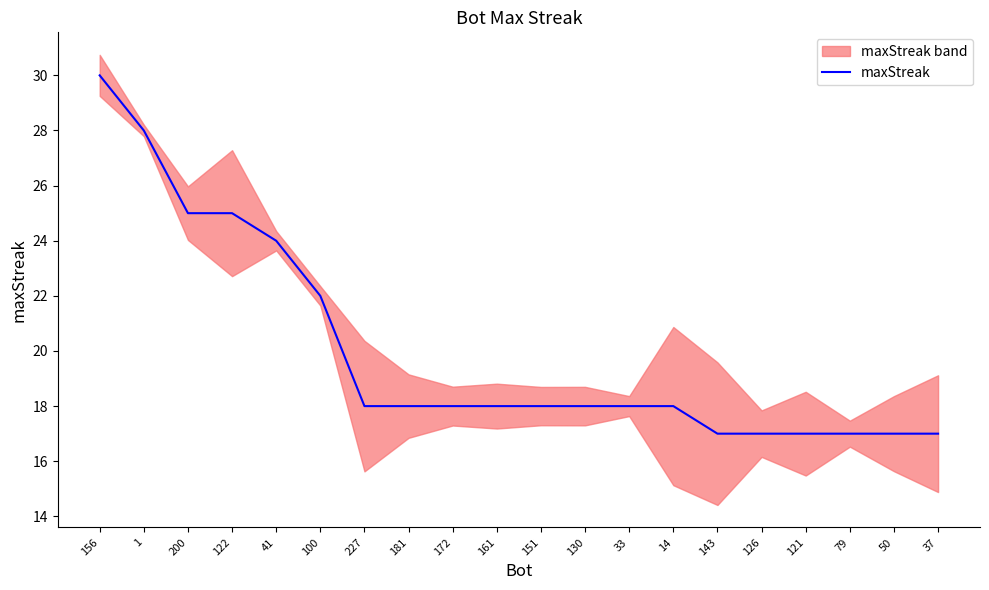

Rank the categories by value from lowest to highest.

143, 126, 121, 79, 50, 37, 227, 181, 172, 161, 151, 130, 33, 14, 100, 41, 200, 122, 1, 156